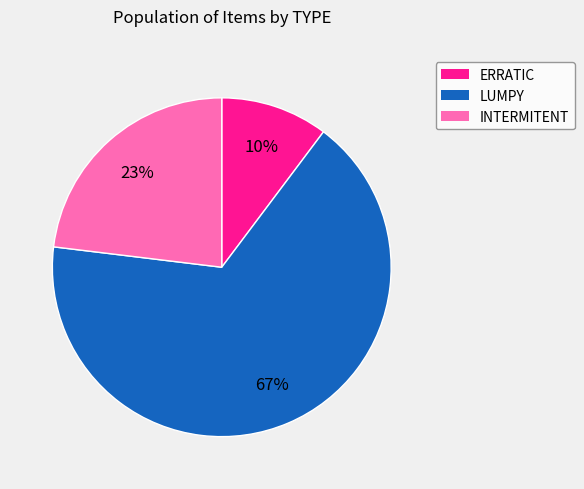

To the nearest percent, what is the average slice percentage?

33%